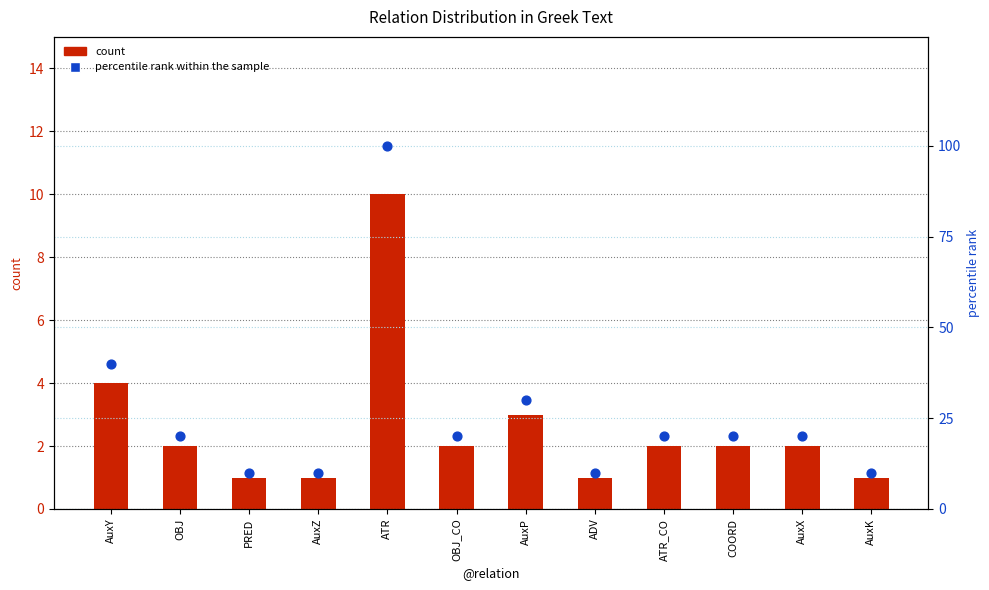

At how many categories does at least one series exceed 74?

1